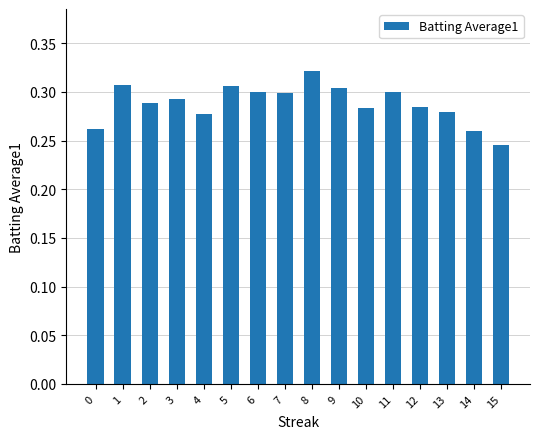

The chart shows a value of 0.3 at 2. True or false?

True